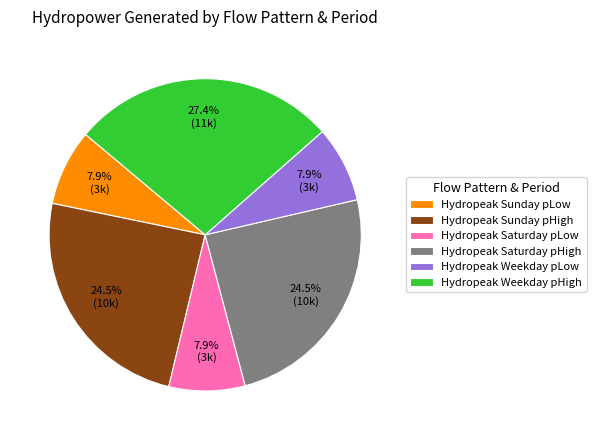

Is there any slice that represents more than half of the pie?

No